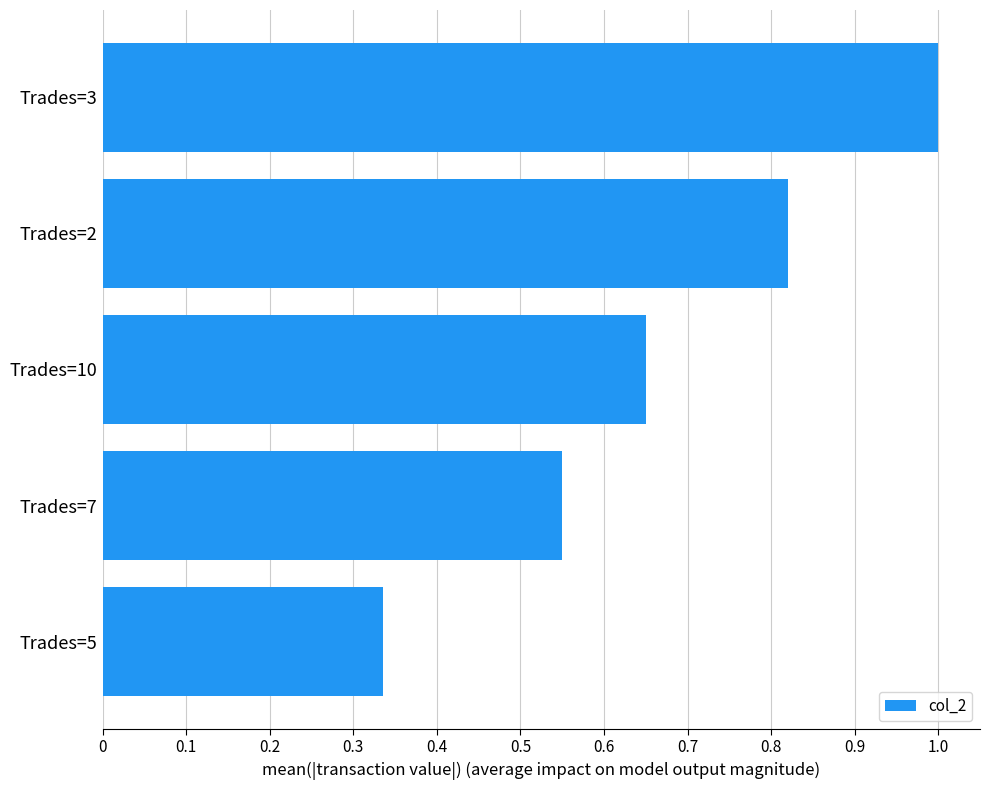

What is the difference between the maximum and minimum values?

0.7